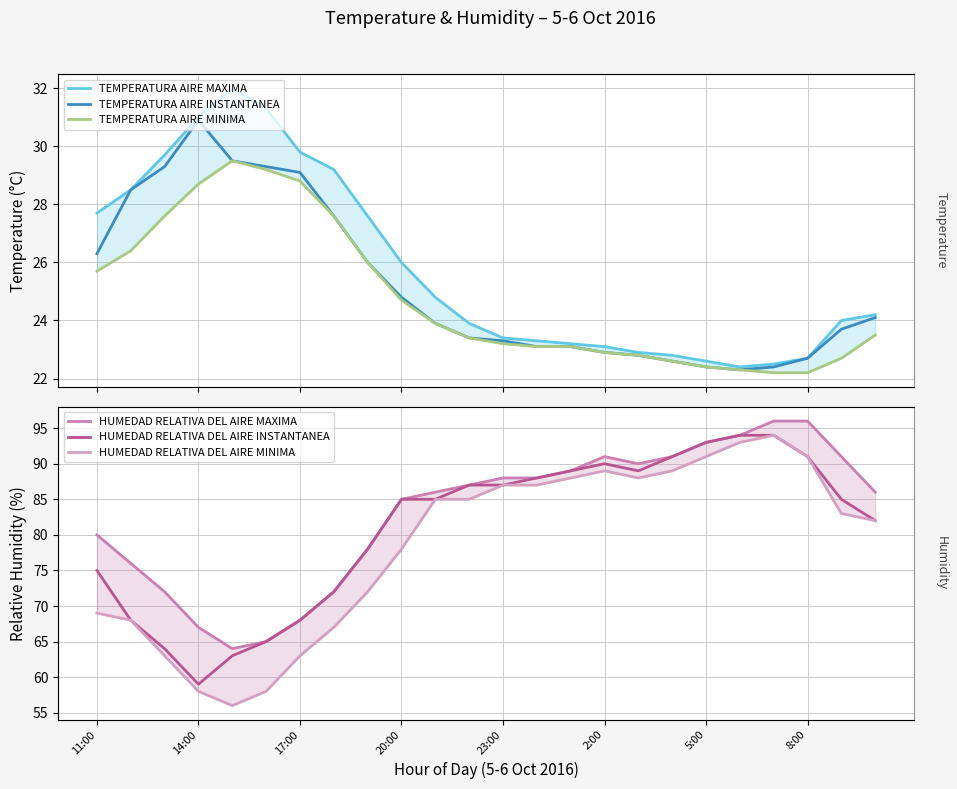

Where is the first local minimum for TEMPERATURA AIRE MAXIMA?

19